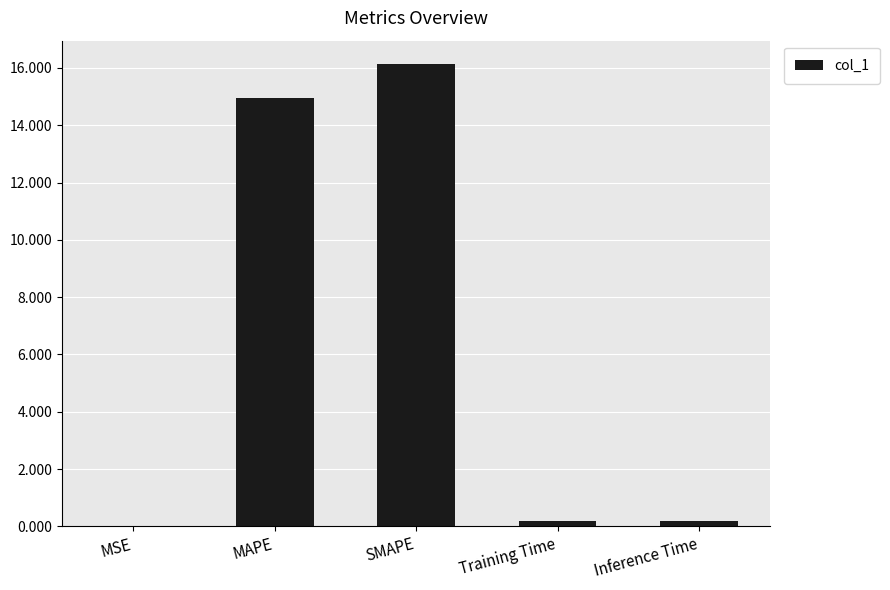

What is the change in value from MSE to SMAPE?

+16.1